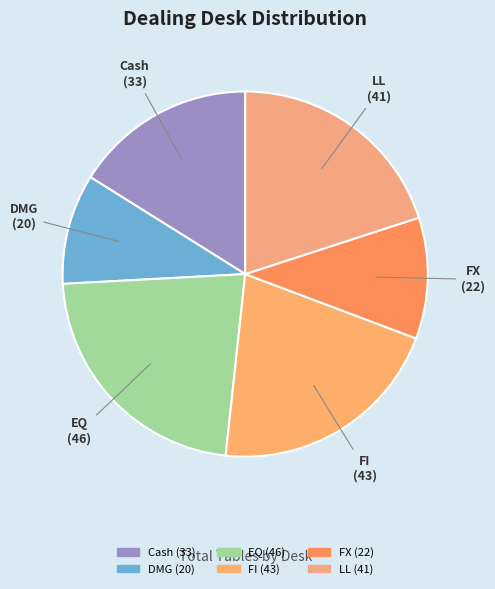

Between FX and DMG, which is larger?

FX